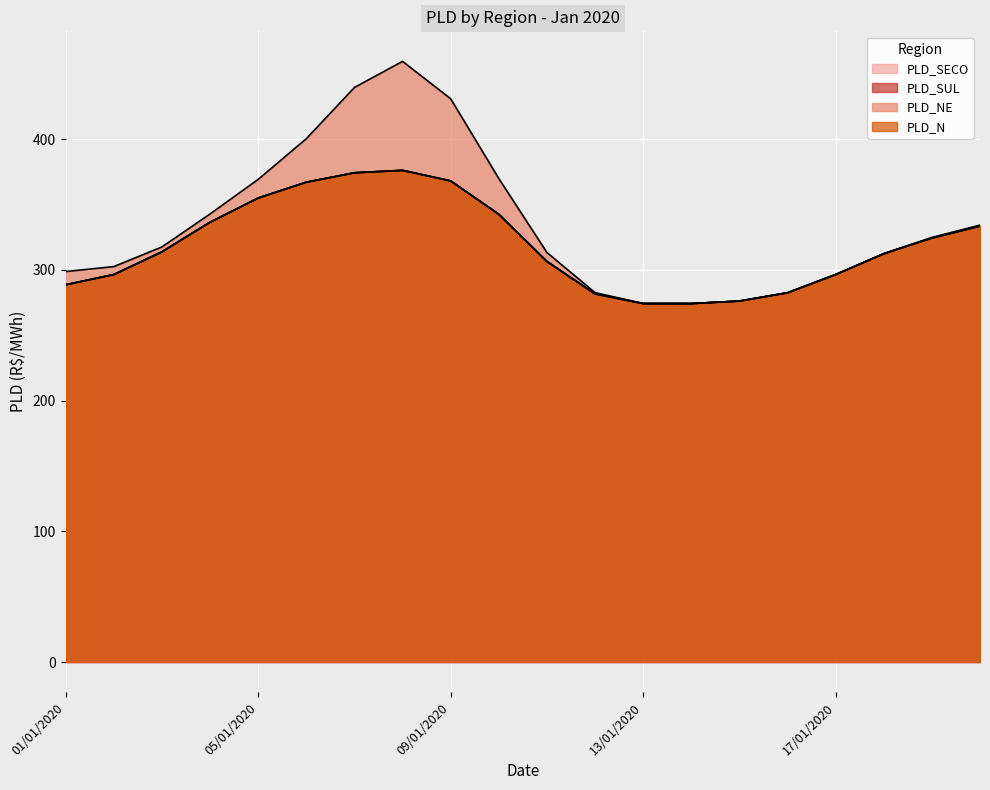

Which series has the largest range (max minus min)?

PLD_NE